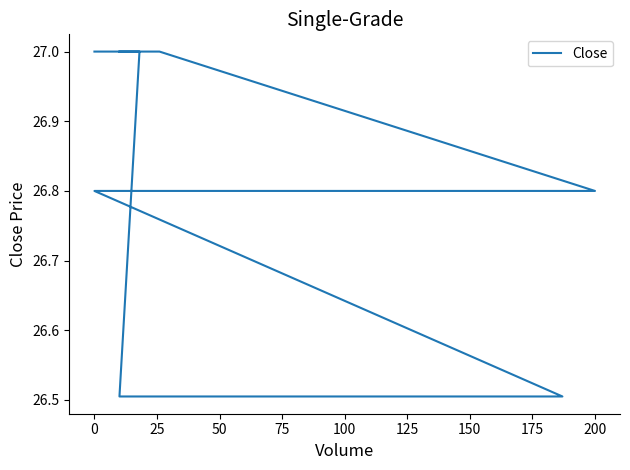

Reading left to right, extract all data points from this chart.

27.0	27.0	26.5	26.5	26.8	26.8	27.0	27.0